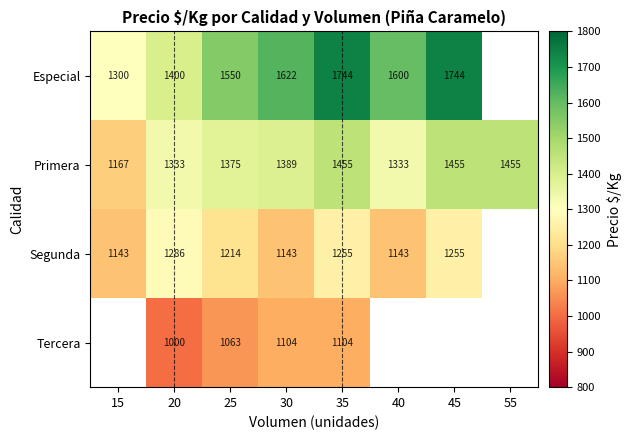

What is the minimum value shown in the chart?

1000.0